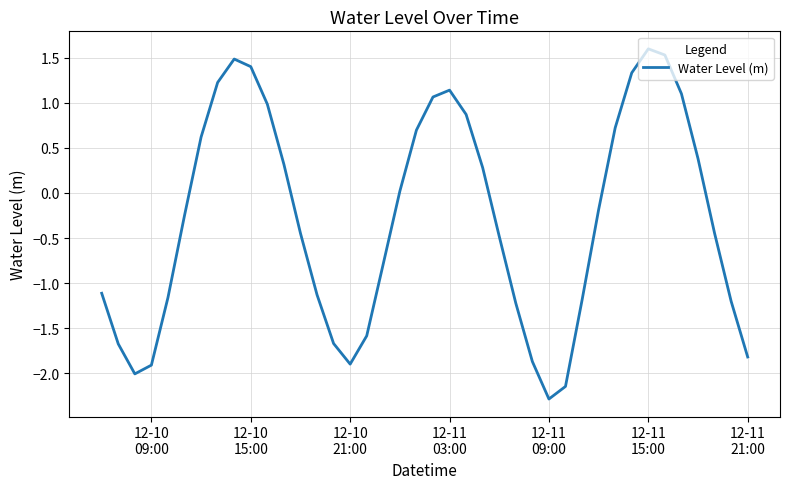

What is the maximum value shown in the chart?

1.6